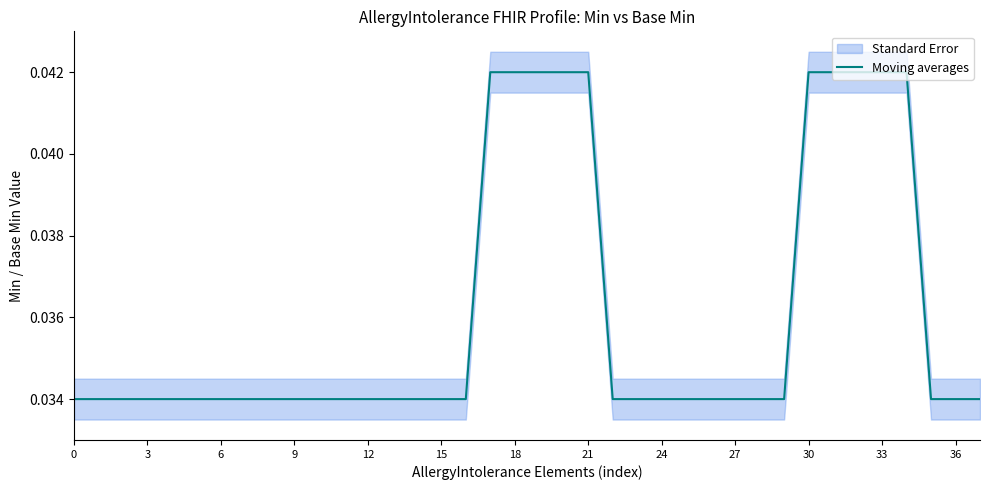

True or false: the data has more than 2 interior local peaks.

False